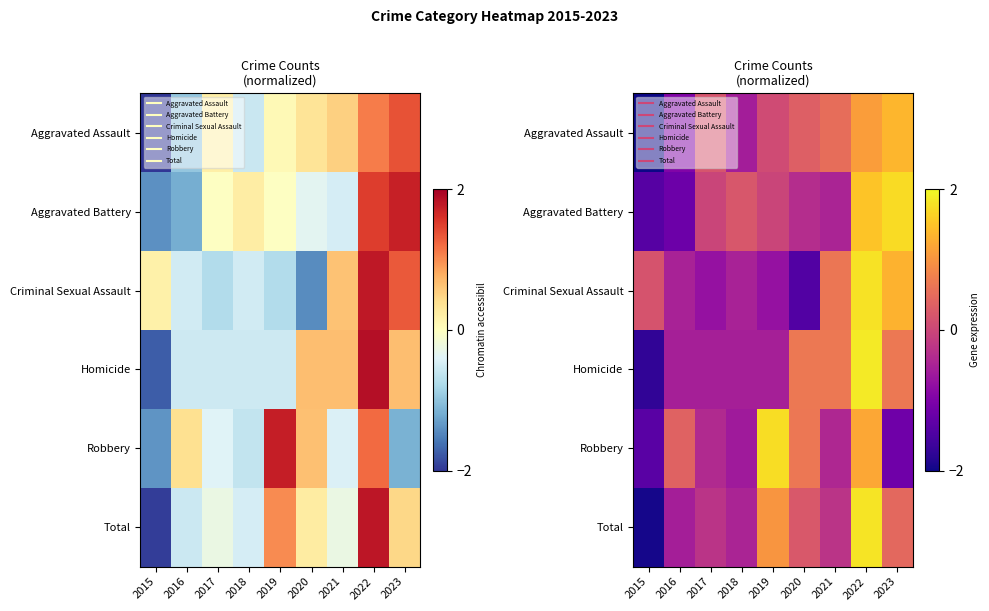

Is it true that Robbery equals -1.8 at 2023?

False